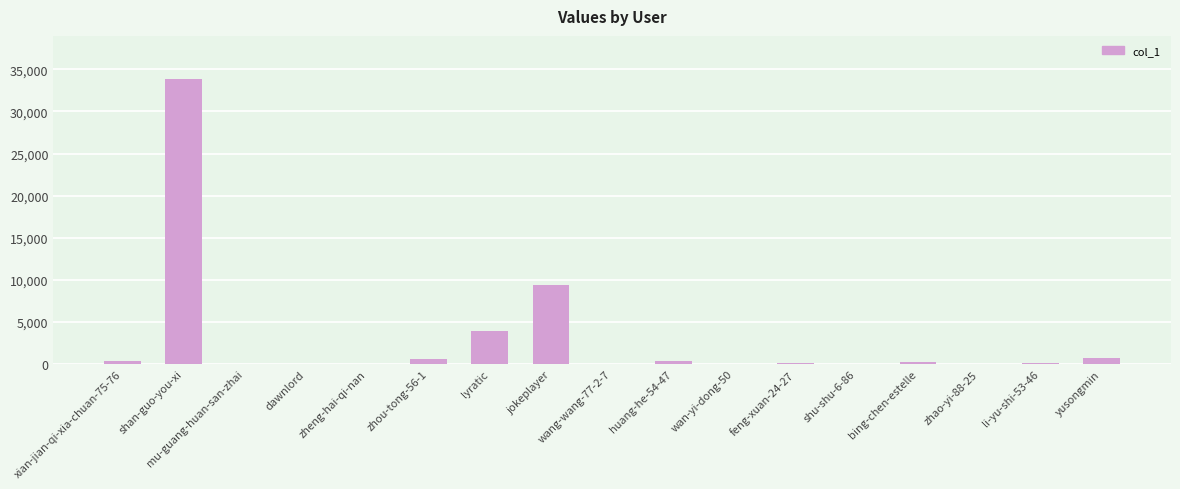

At which label is the value closest to 16946?

jokeplayer